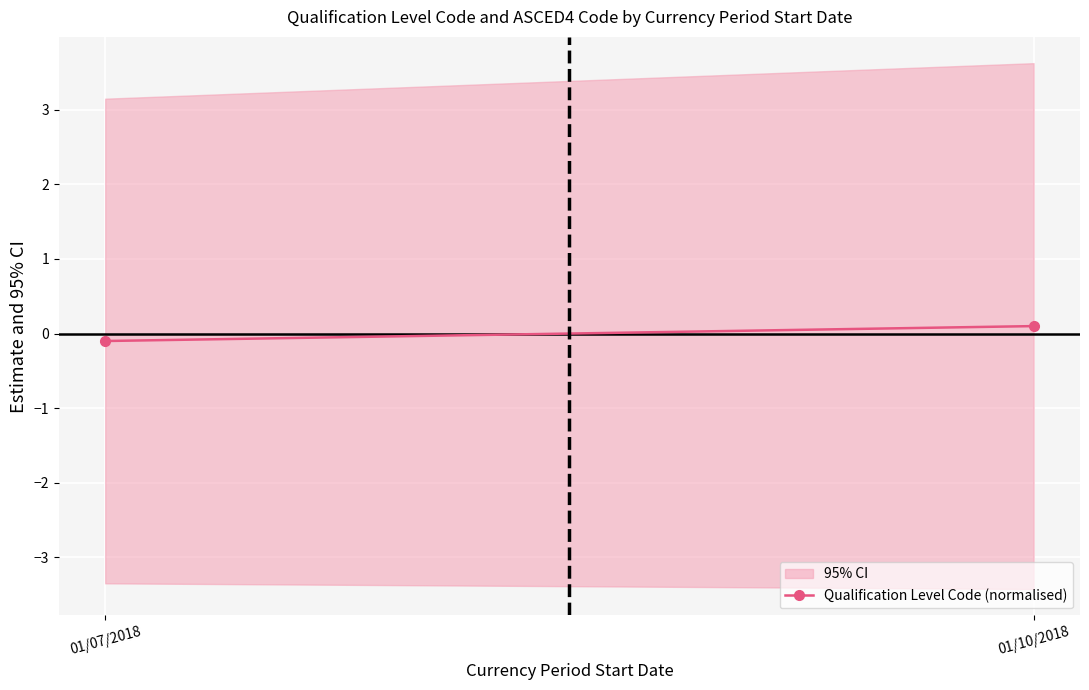

The value at 01/10/2018 is 0.1. True or false?

True